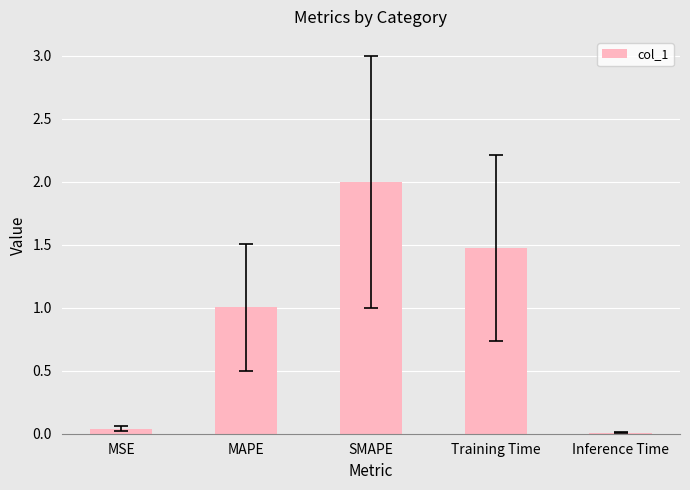

The chart shows a value of 1.5 at Training Time. True or false?

True